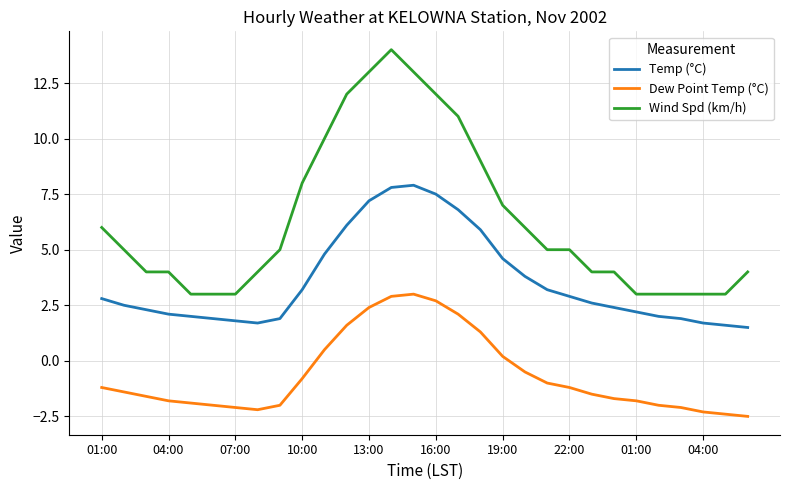

Which series has the largest range (max minus min)?

Wind Spd (km/h)